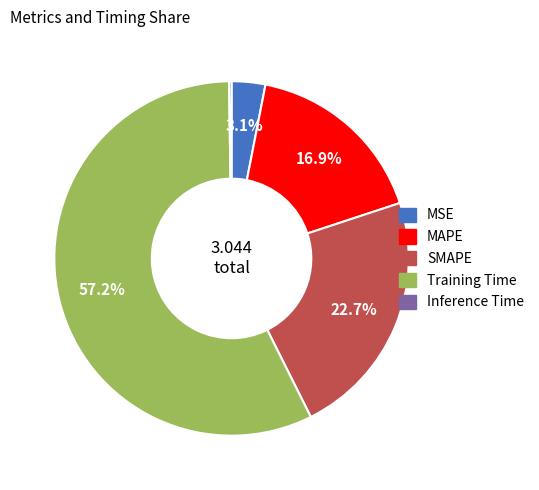

What percentage is the Training Time slice, to the nearest percent?

57%